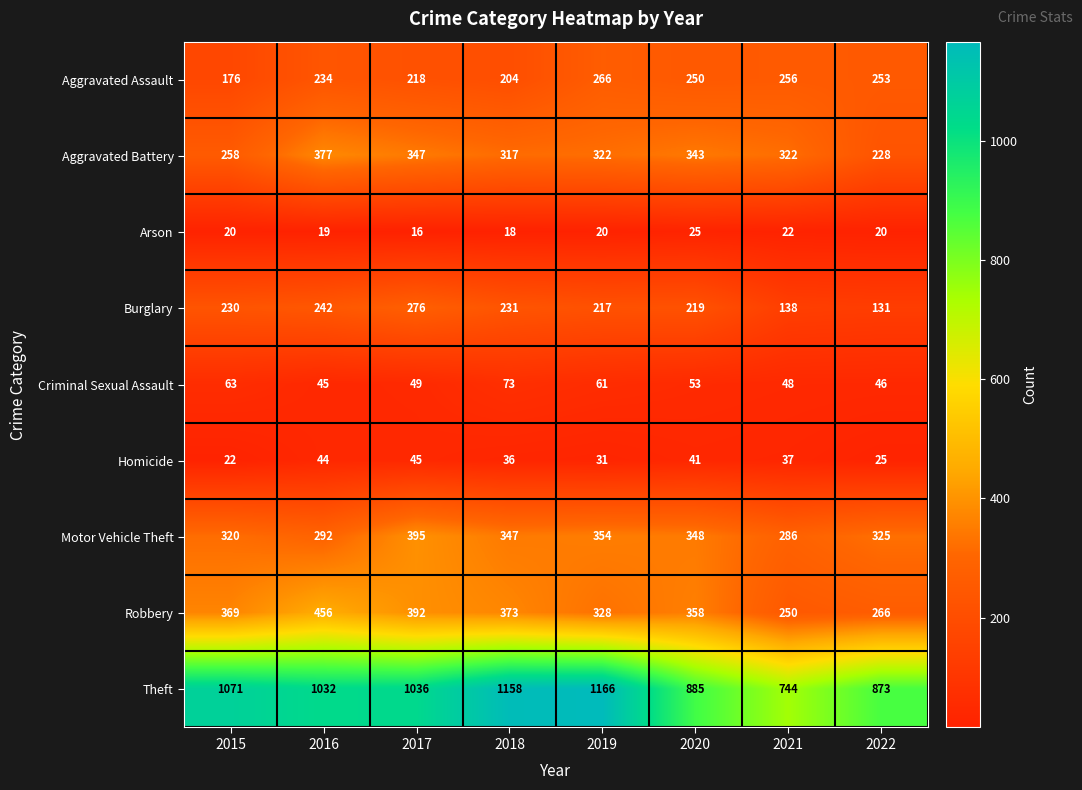

What is the difference between the second highest and minimum values in the Robbery series?

142